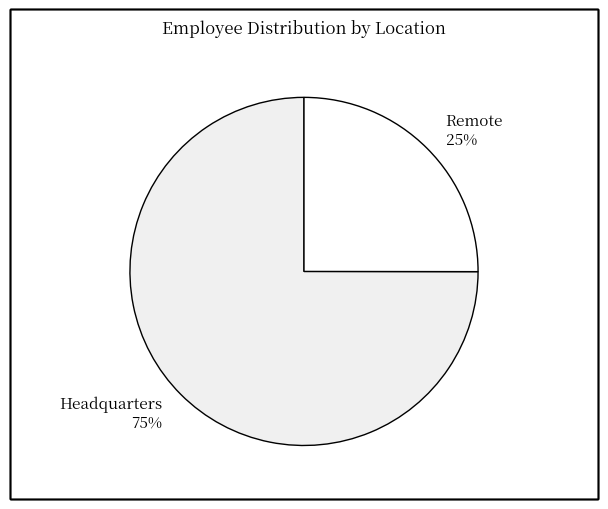

Between Headquarters and Remote, which is larger?

Headquarters